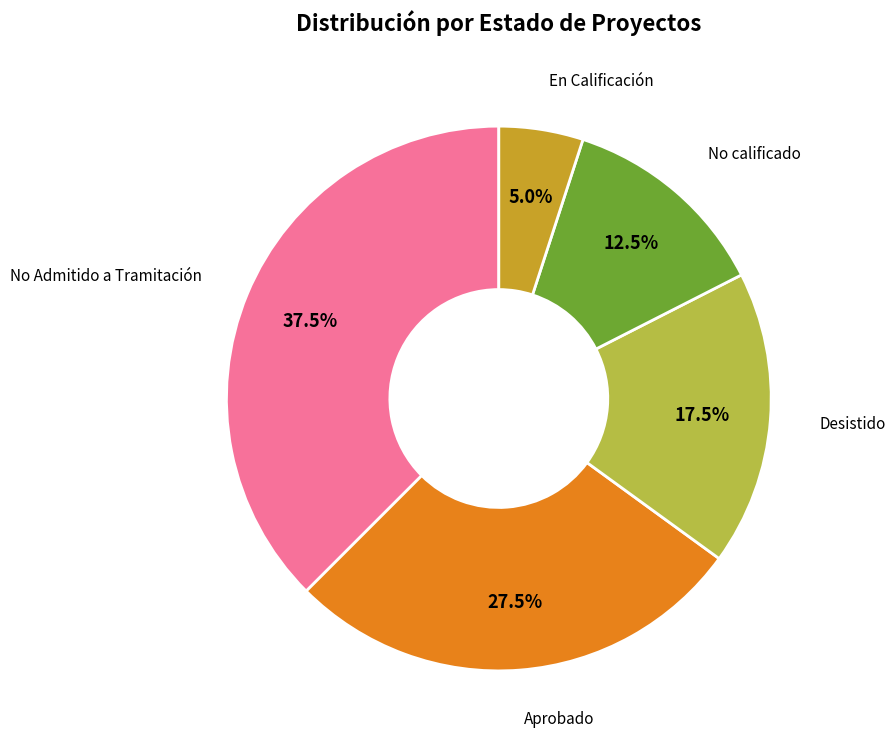

Does any single category account for the majority?

No